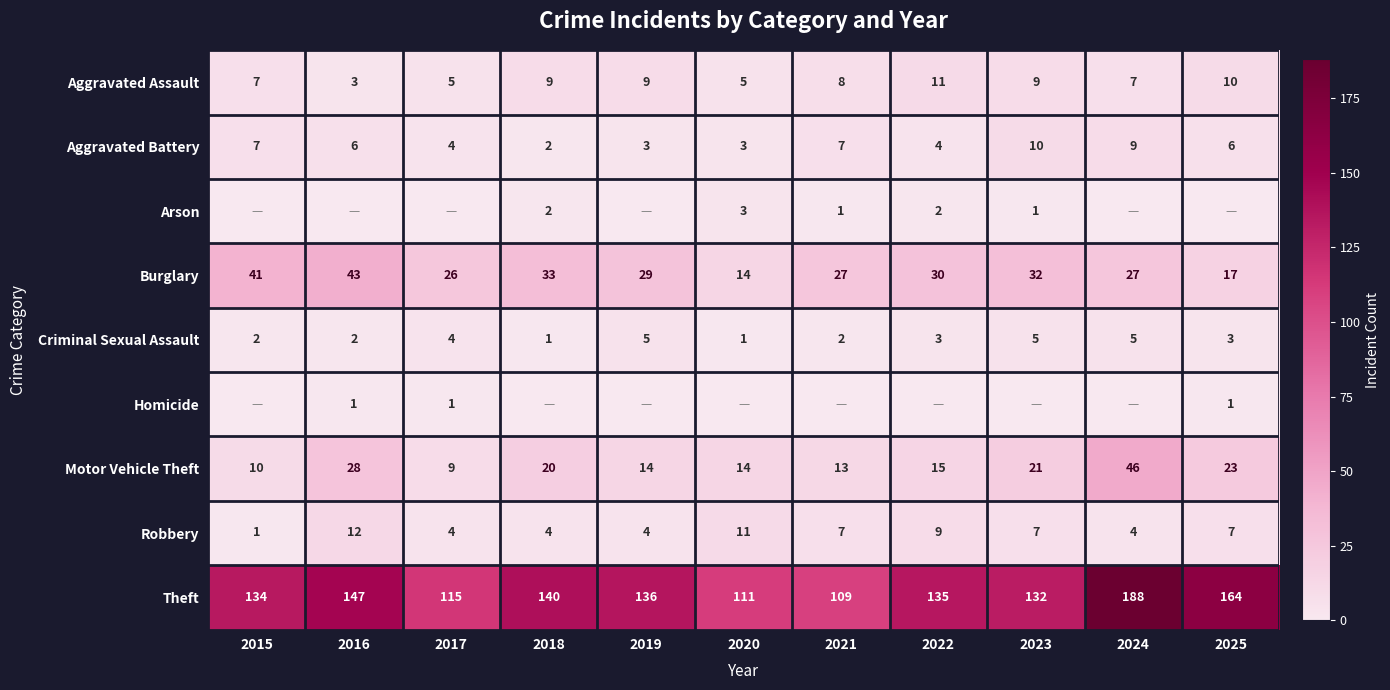

What is the difference between the Aggravated Battery values at 2023 and 2022?

6